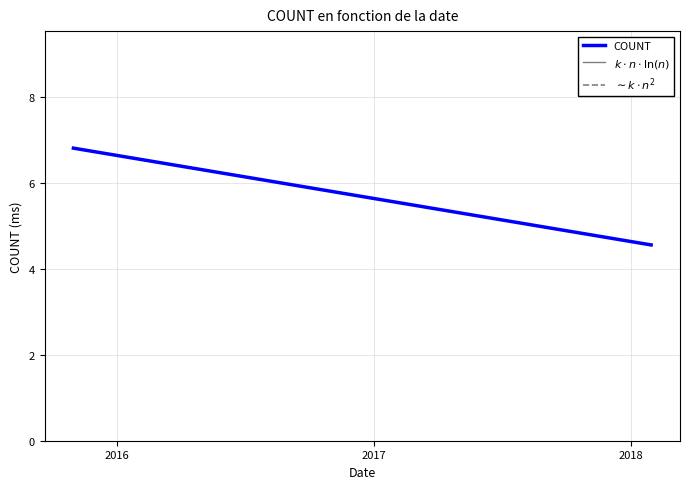

What is the difference between the maximum and second lowest values?

0.6